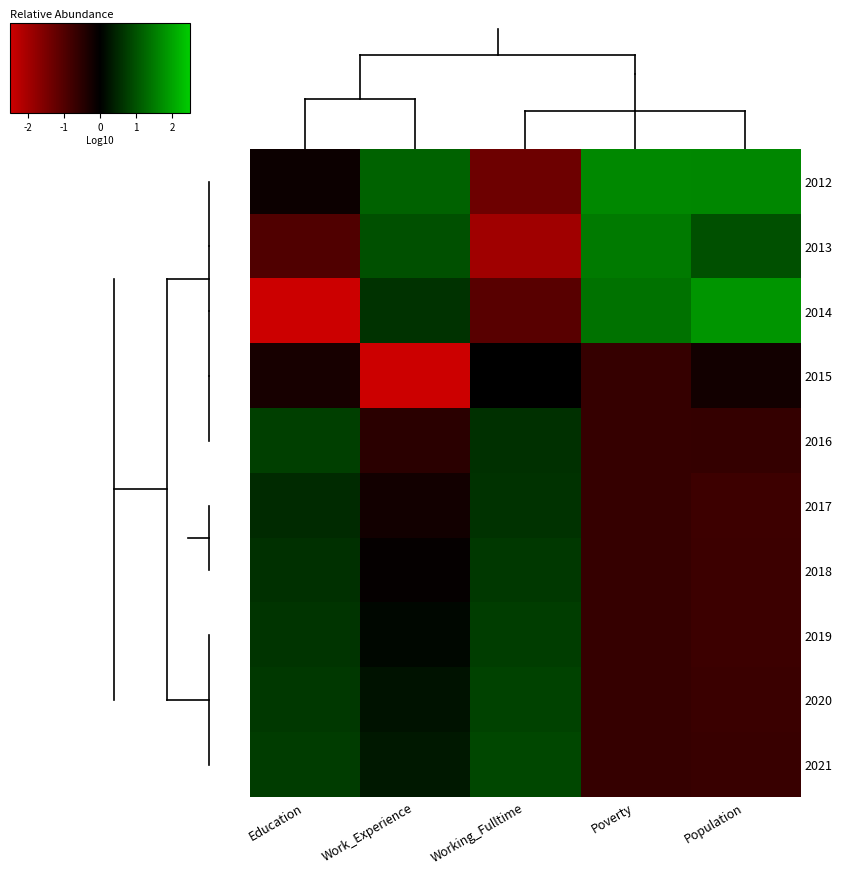

At how many categories does at least one series exceed -2?

5